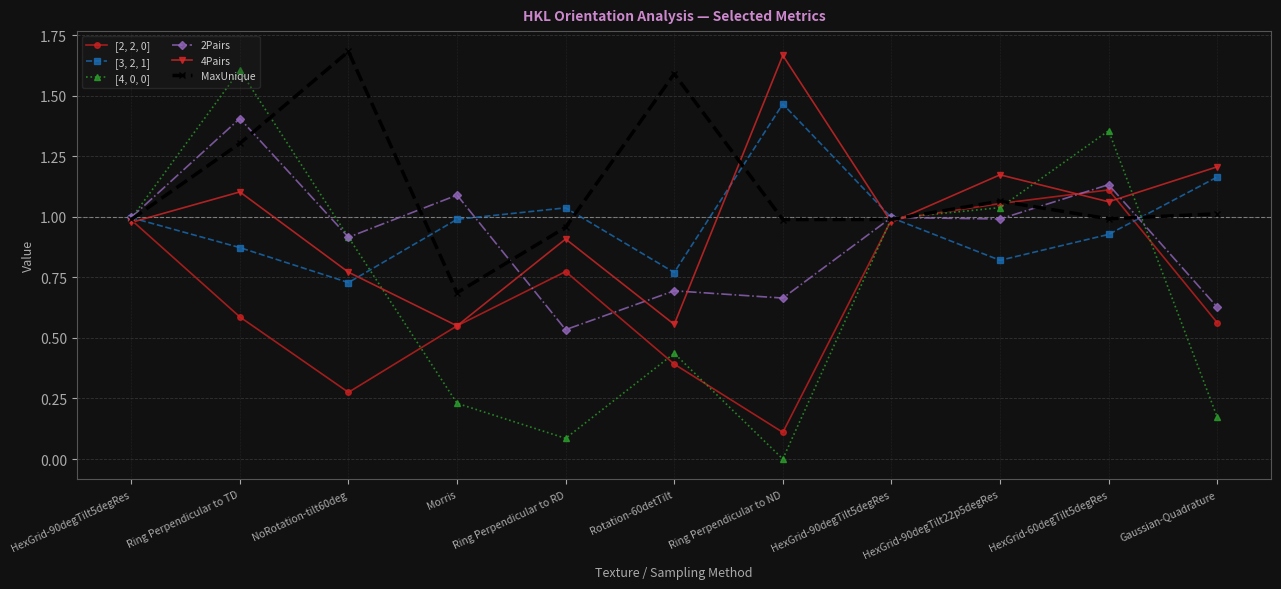

Between NoRotation-tilt60deg and HexGrid-90degTilt5degRes, which series saw the biggest shift?

[2, 2, 0]